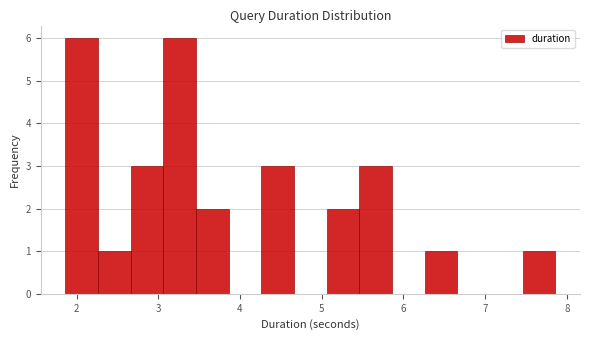

Reading left to right, transcribe this chart: for each bar, give the range it covers on the x-axis and its height. Neither the bar edges nor the heights are printed on the chart, so give them approximately, as read against the axes.

1.9 to 2.3: 6
2.3 to 2.7: 1
2.7 to 3.1: 3
3.1 to 3.5: 6
3.5 to 3.9: 2
3.9 to 4.3: 0
4.3 to 4.7: 3
4.7 to 5.1: 0
5.1 to 5.5: 2
5.5 to 5.9: 3
5.9 to 6.3: 0
6.3 to 6.7: 1
6.7 to 7.1: 0
7.1 to 7.5: 0
7.5 to 7.9: 1